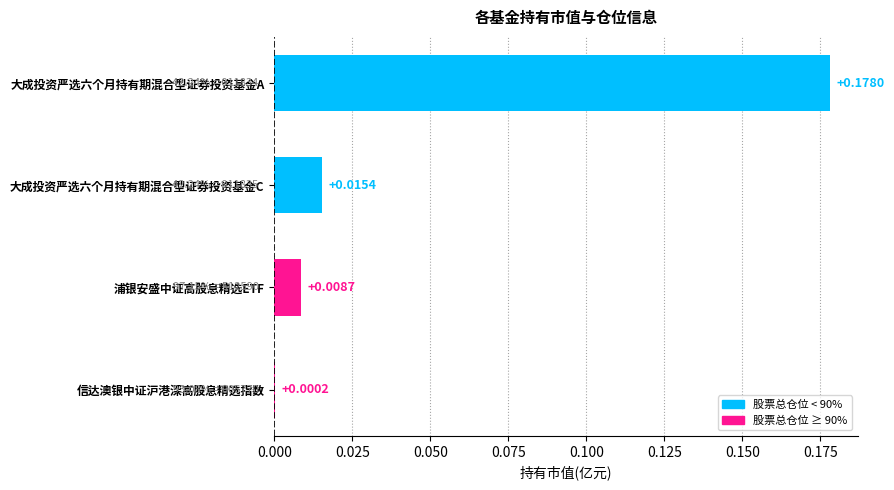

Between 大成投资严选六个月持有期混合型证券投资基金A and 信达澳银中证沪港深高股息精选指数, which is larger?

大成投资严选六个月持有期混合型证券投资基金A